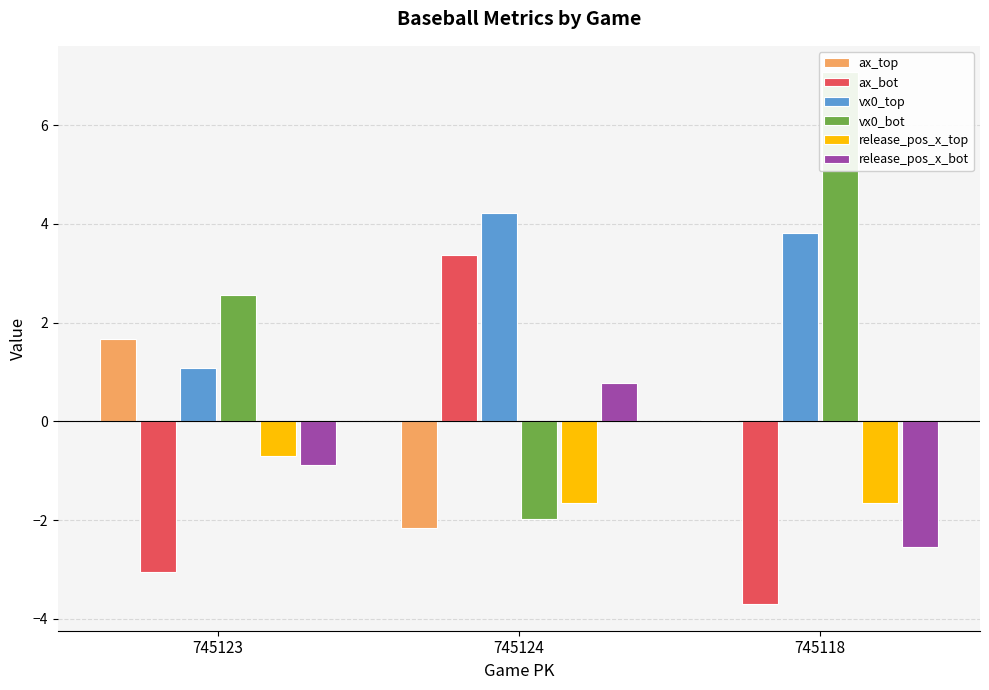

What is the difference between the second highest and minimum values in the ax_bot series?

0.7